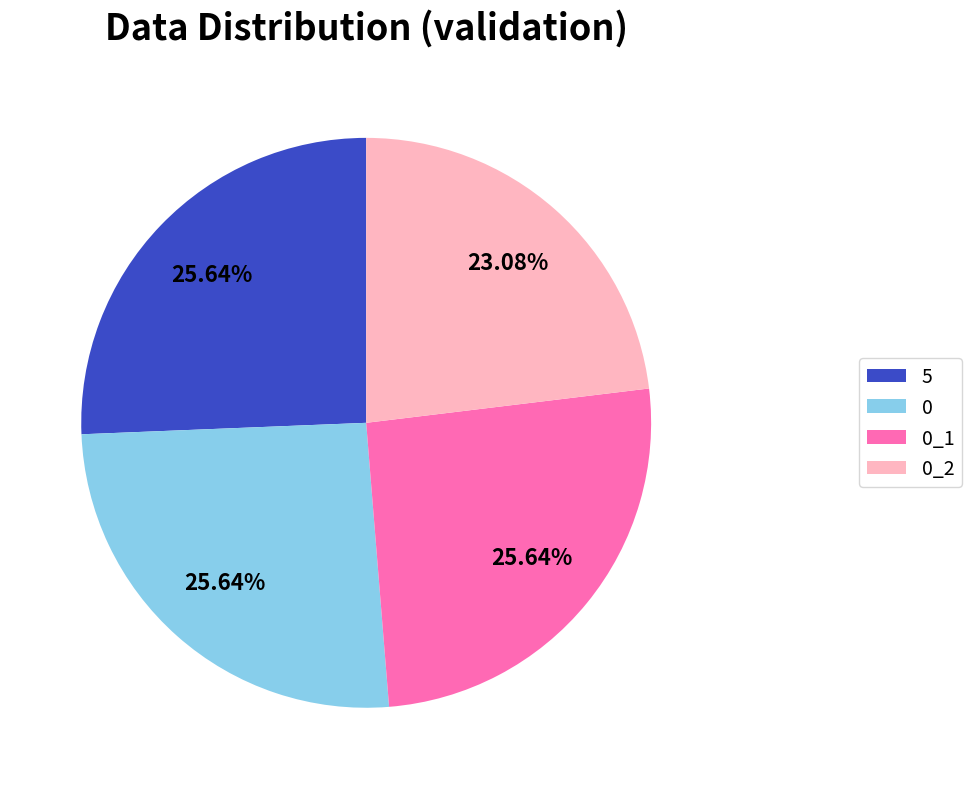

To the nearest percent, what portion does 0 represent?

26%